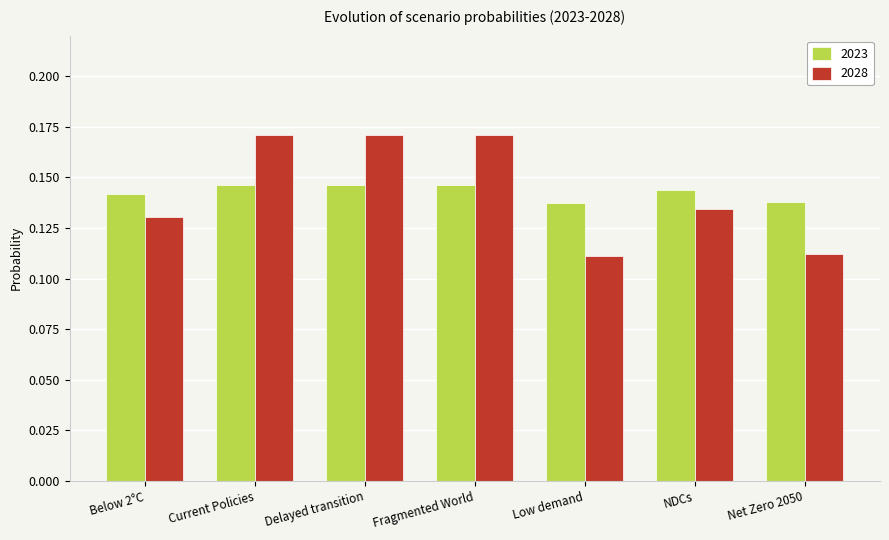

What is the sum of the 2028 values at Net Zero 2050 and Fragmented World?

0.3